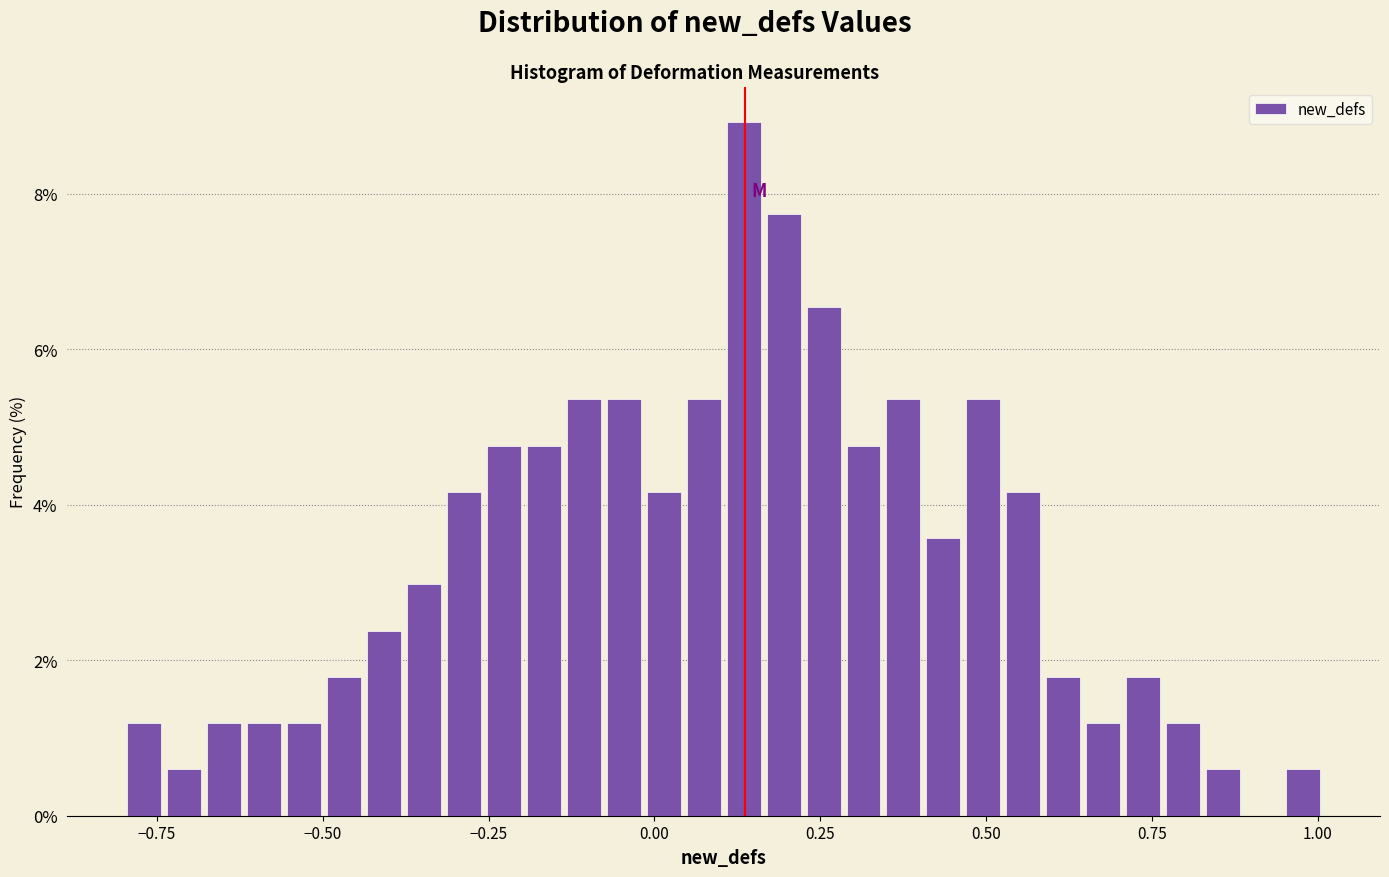

Around what value on the x-axis is the tallest bar? Give the approximate position of its centre, as read against the axis.

0.15